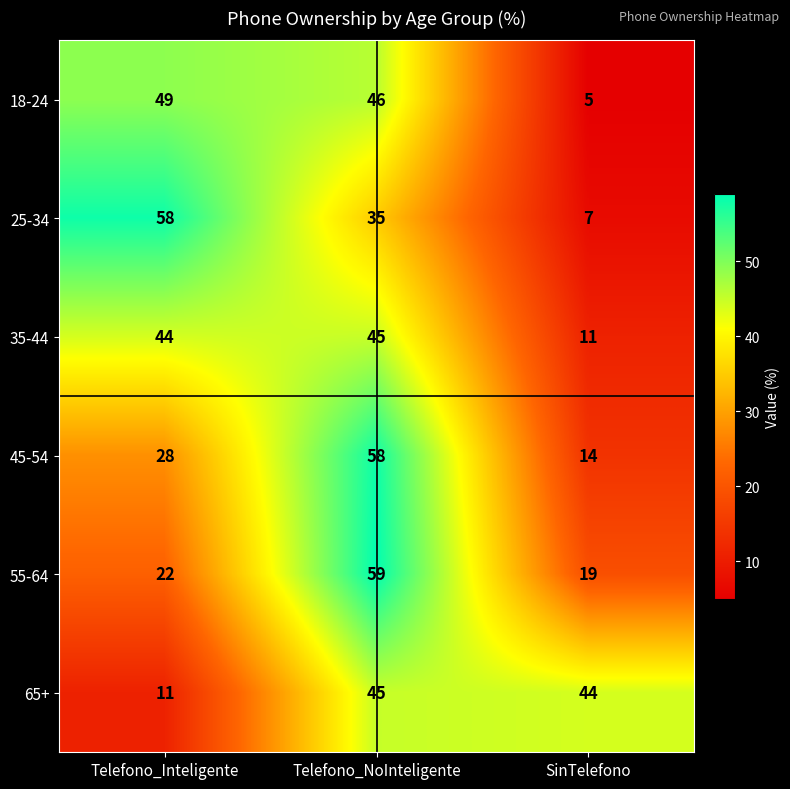

Rank the series at SinTelefono from highest to lowest value.

65+, 55-64, 45-54, 35-44, 25-34, 18-24